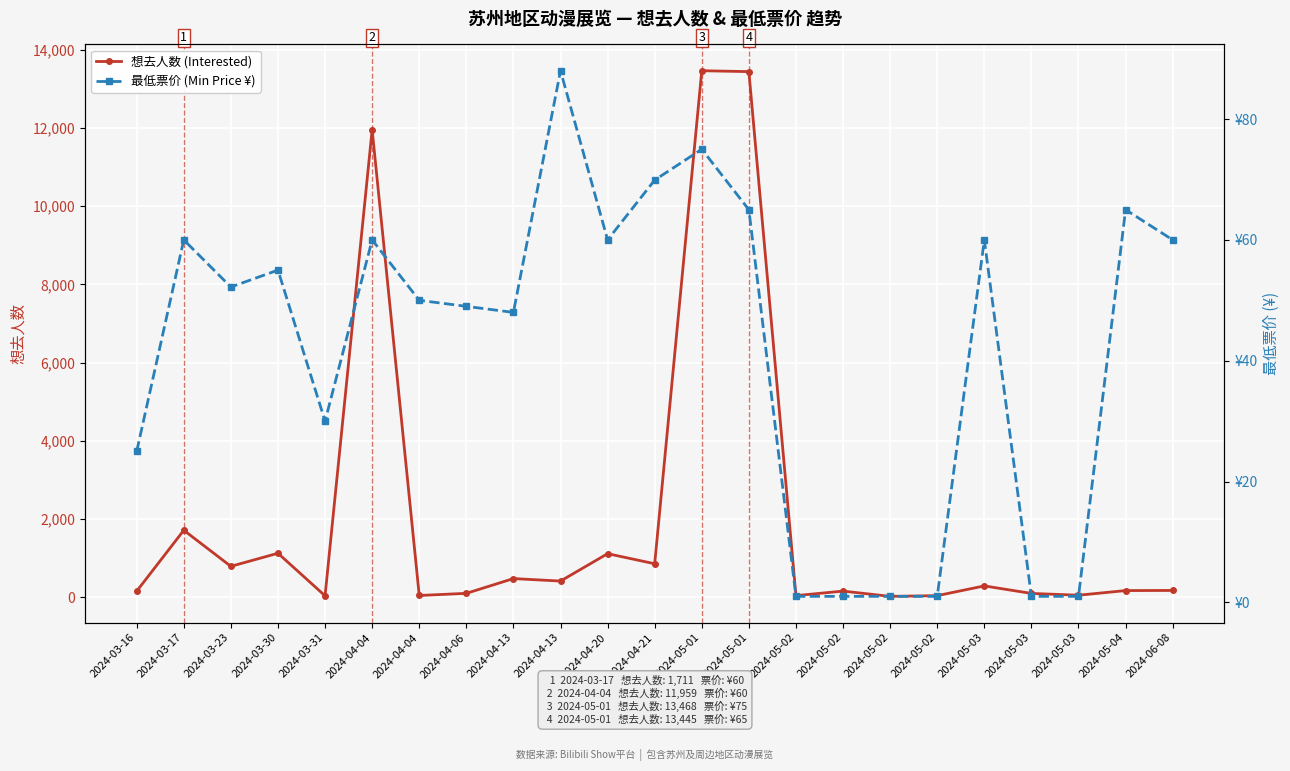

What is the label of the 11th point from the left?

2024-04-20